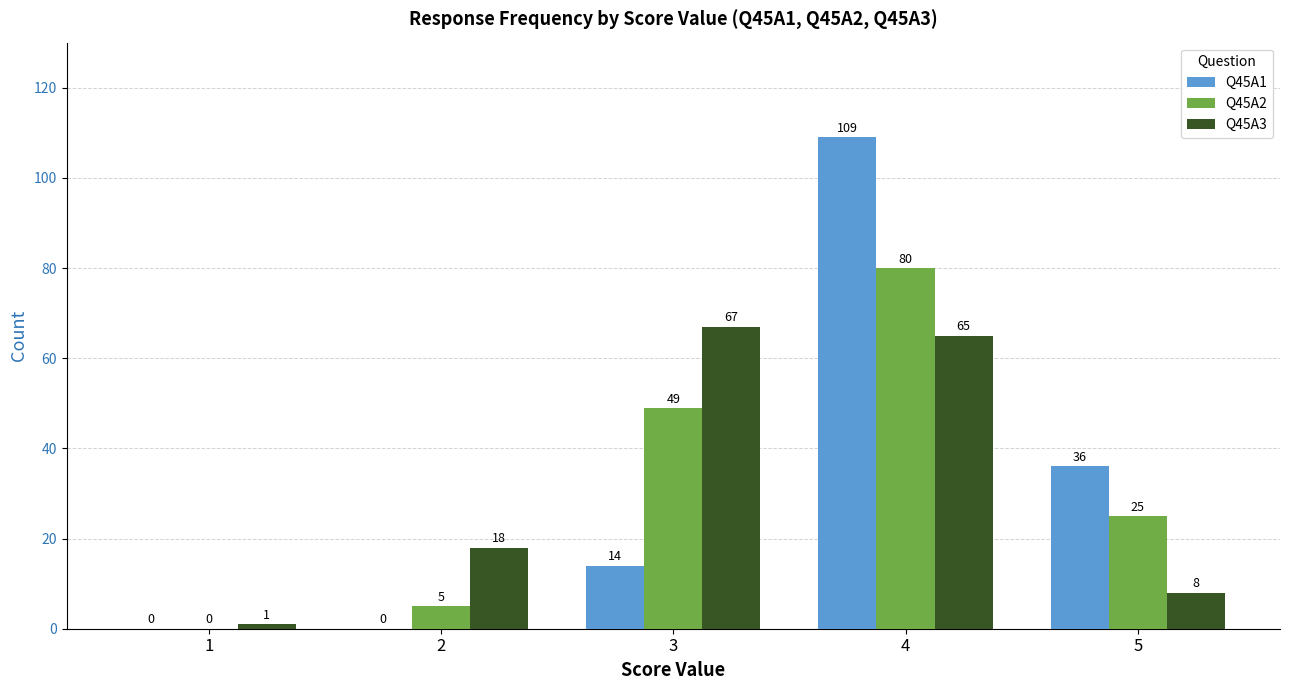

Between 1 and 5, which series saw the biggest shift?

Q45A1